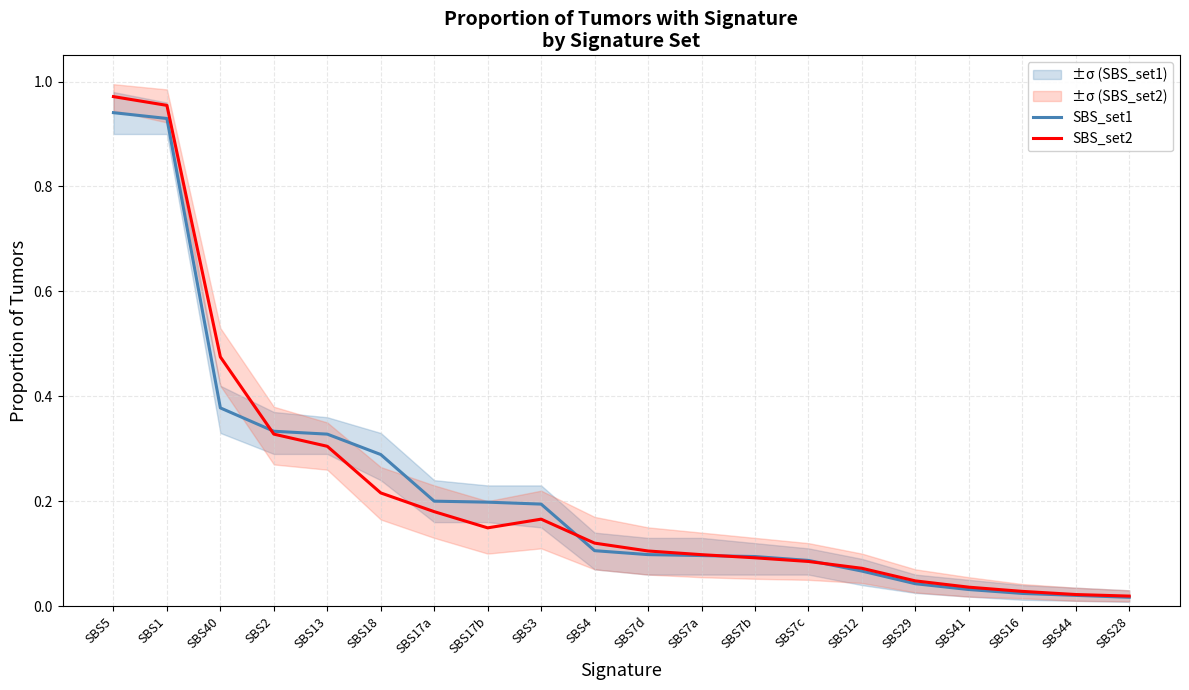

List the series in order of their peak value, highest first.

SBS_set2, SBS_set1